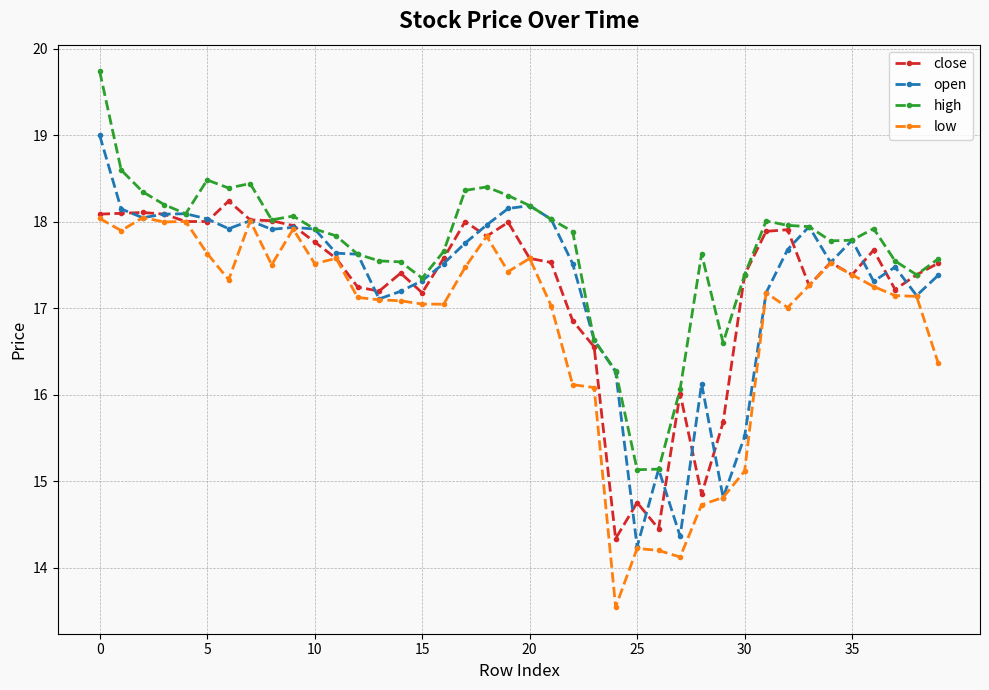

What is the value of the close point at the 2nd from the left?

18.1